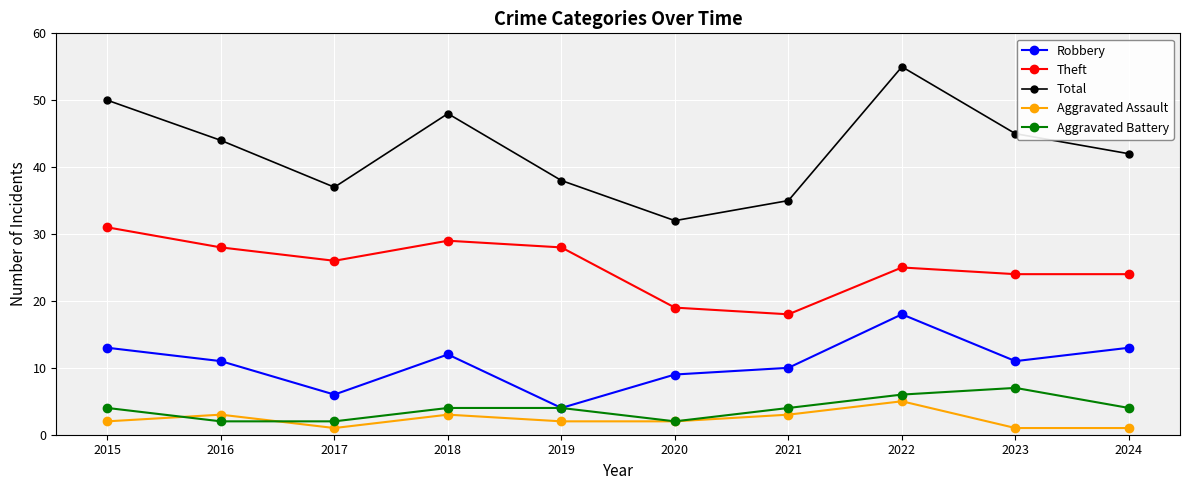

Which category has the highest value in the Robbery series?

2022